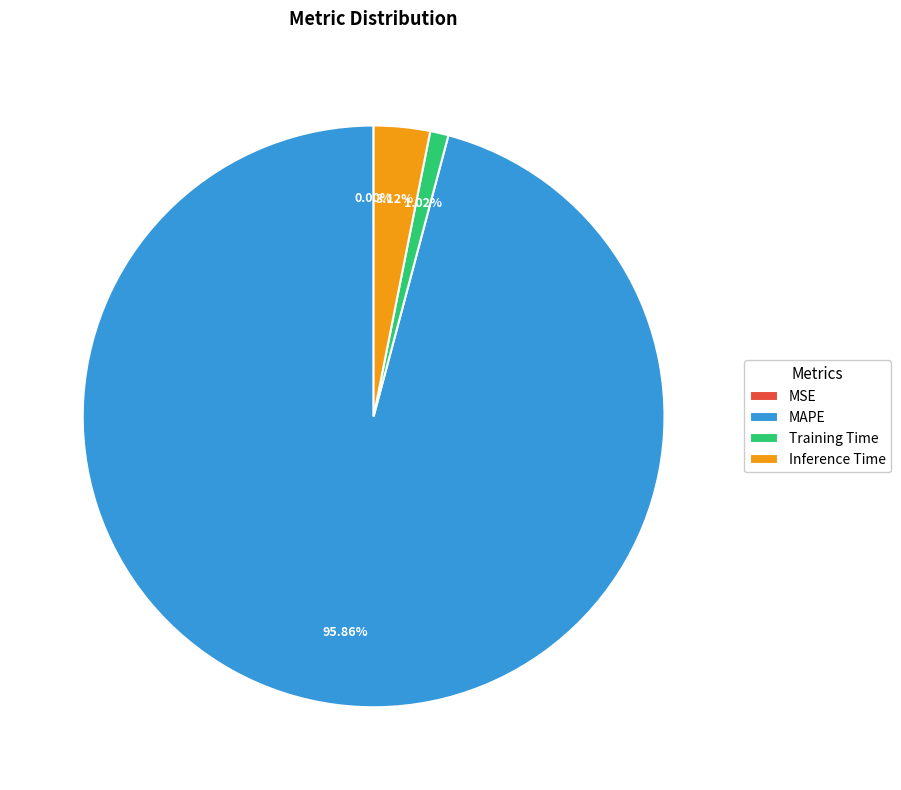

Which slice is the largest?

MAPE